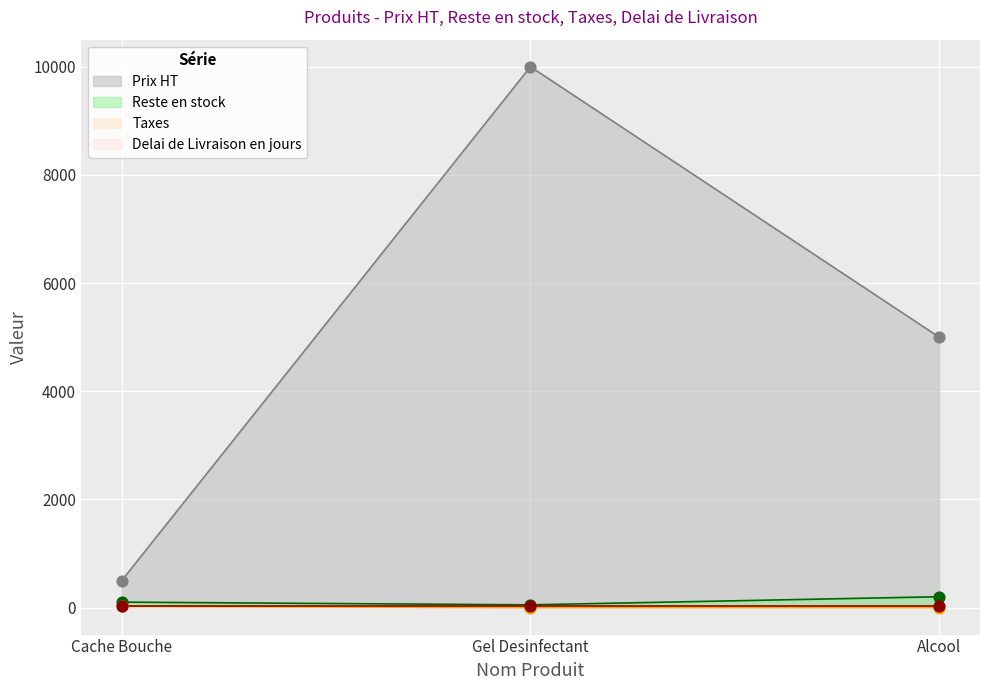

Which series reaches the maximum Y coordinate?

Prix HT